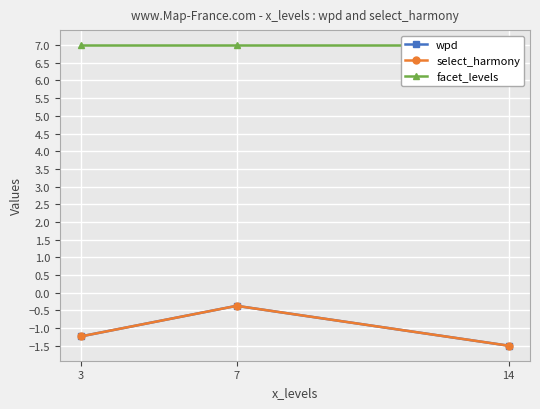

Reading right to left, list all the values displayed in this chart.

wpd: 14=-1.5	7=-0.4	3=-1.2
select_harmony: 14=-1.5	7=-0.4	3=-1.2
facet_levels: 14=7.0	7=7.0	3=7.0